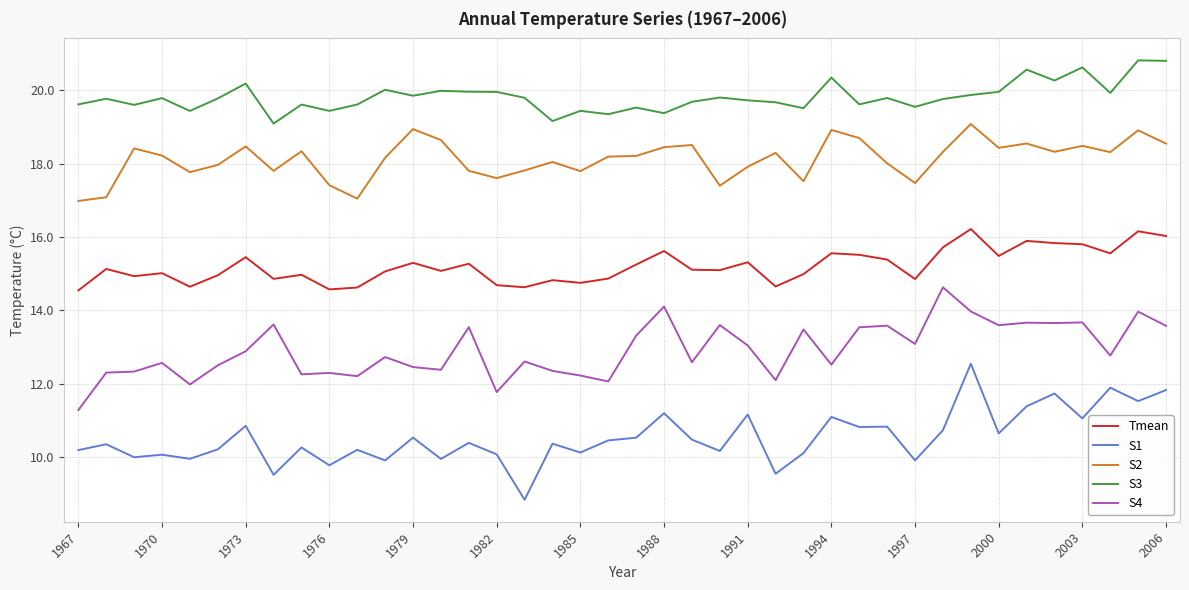

True or false: S3 has more than 1 interior local peaks.

True